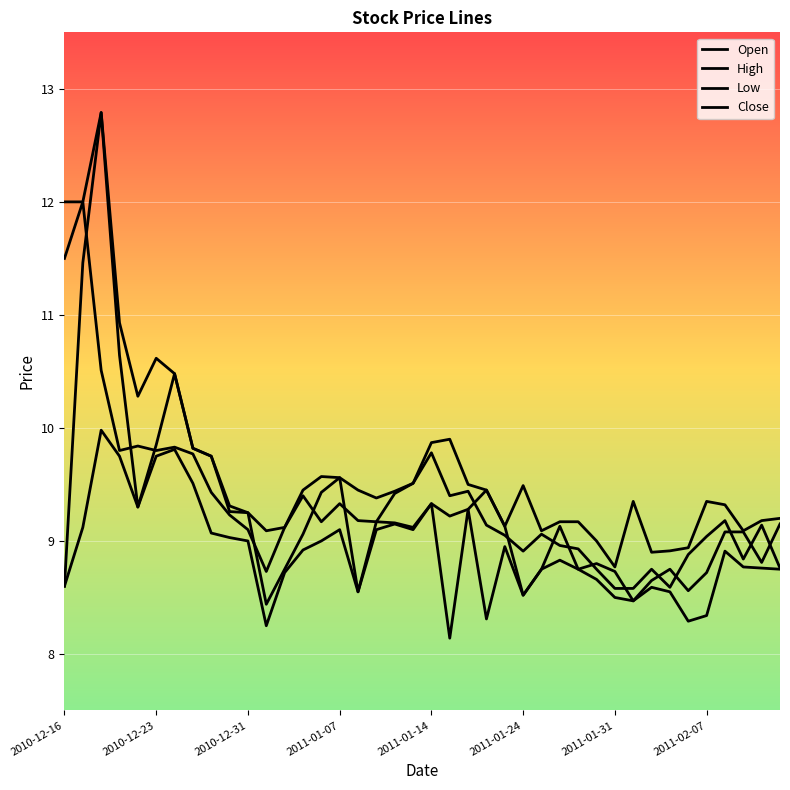

Which series has the largest total across all categories?

High